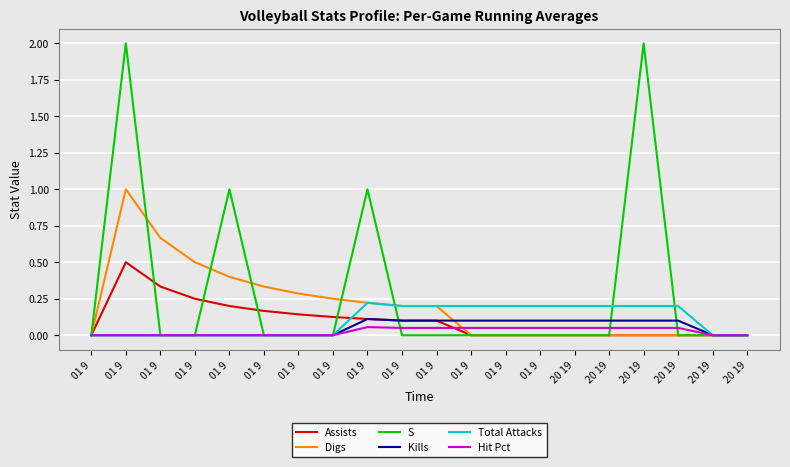

What are all the series names shown in the legend?

Assists, Digs, S, Kills, Total Attacks, Hit Pct